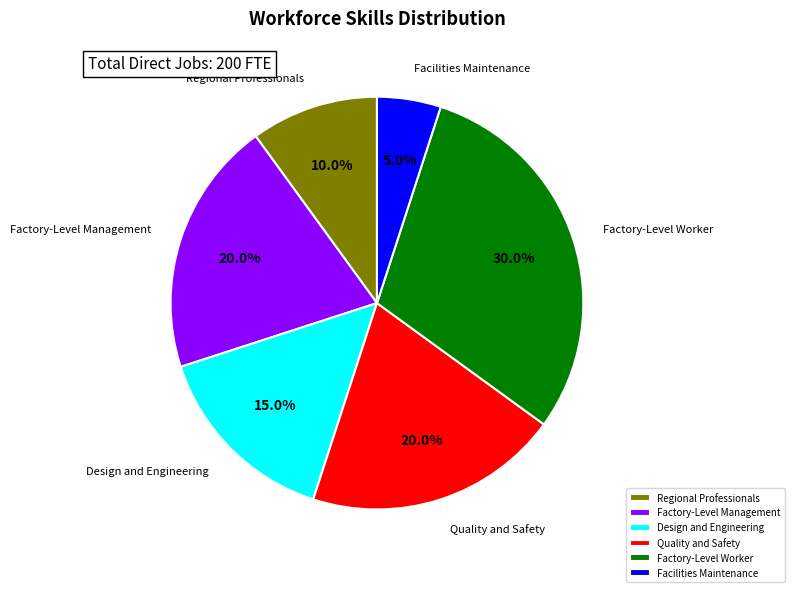

True or false: Factory-Level Worker accounts for 30% of the total.

True